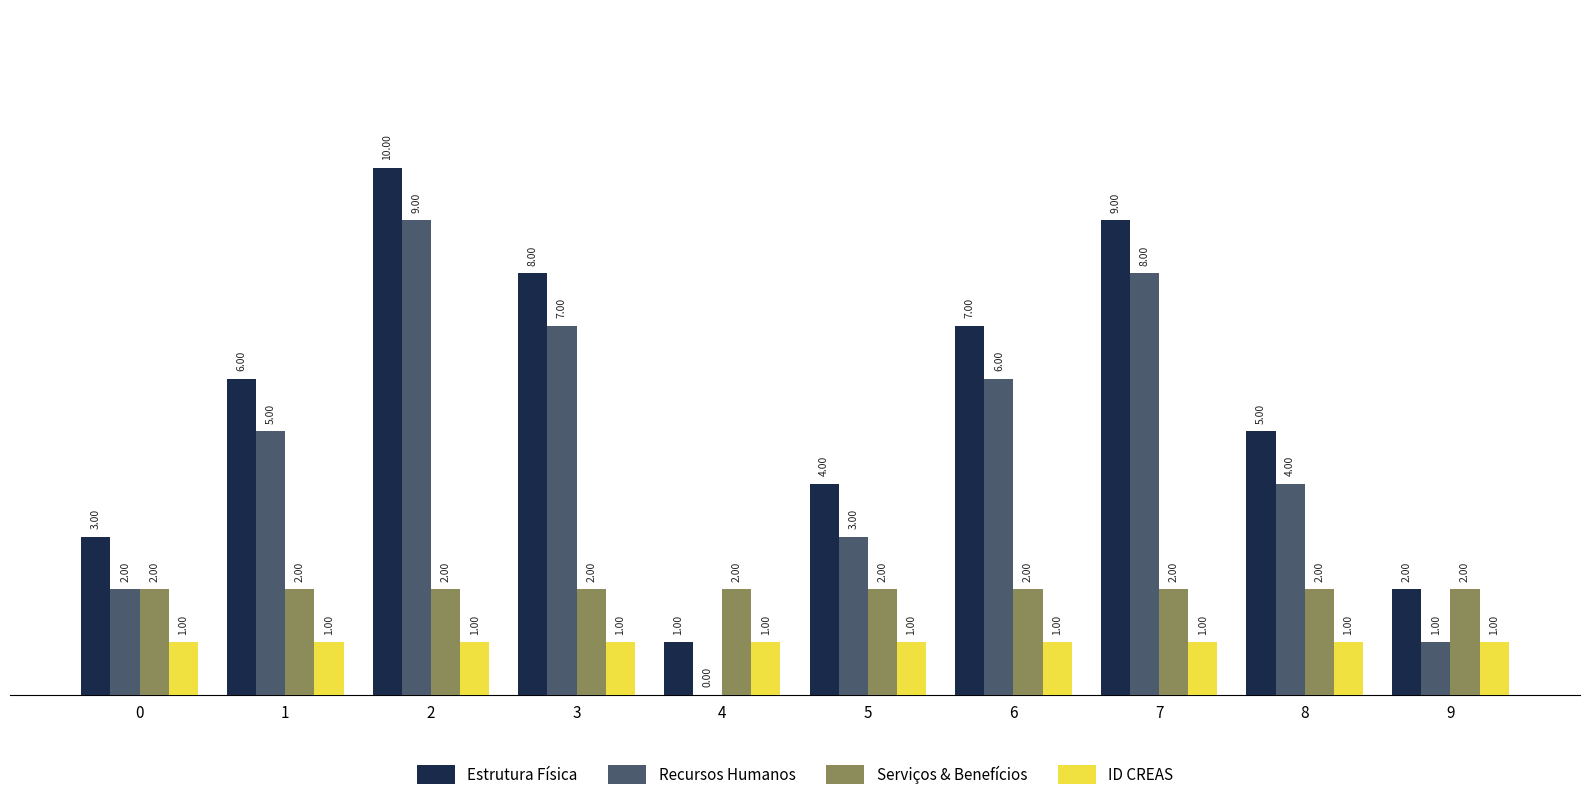

What is the sum of all Estrutura Física values?

55